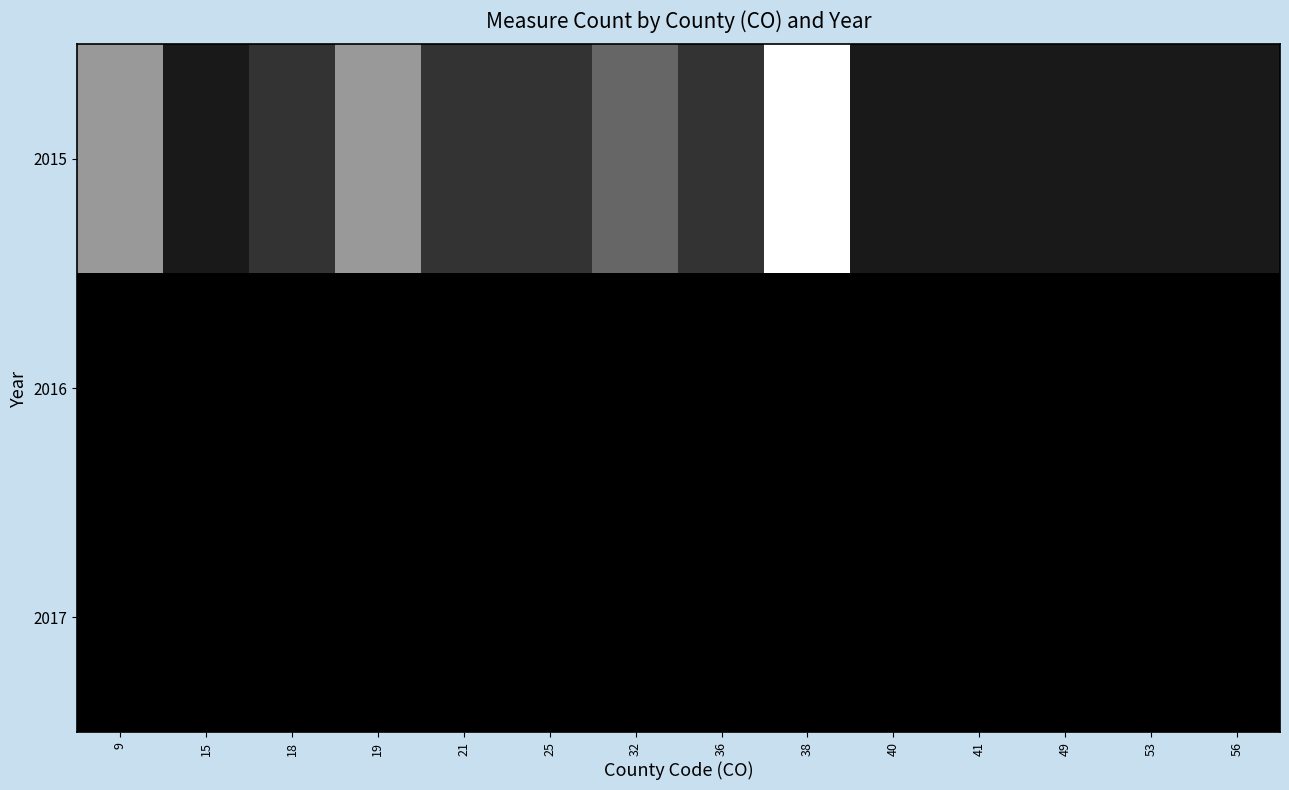

Reading right to left, list all the values displayed in this chart.

2015: 56=1	53=1	49=1	41=1	40=1	38=10	36=2	32=4	25=2	21=2	19=6	18=2	15=1	9=6
2016: 56=0	53=0	49=0	41=0	40=0	38=0	36=0	32=0	25=0	21=0	19=0	18=0	15=0	9=0
2017: 56=0	53=0	49=0	41=0	40=0	38=0	36=0	32=0	25=0	21=0	19=0	18=0	15=0	9=0